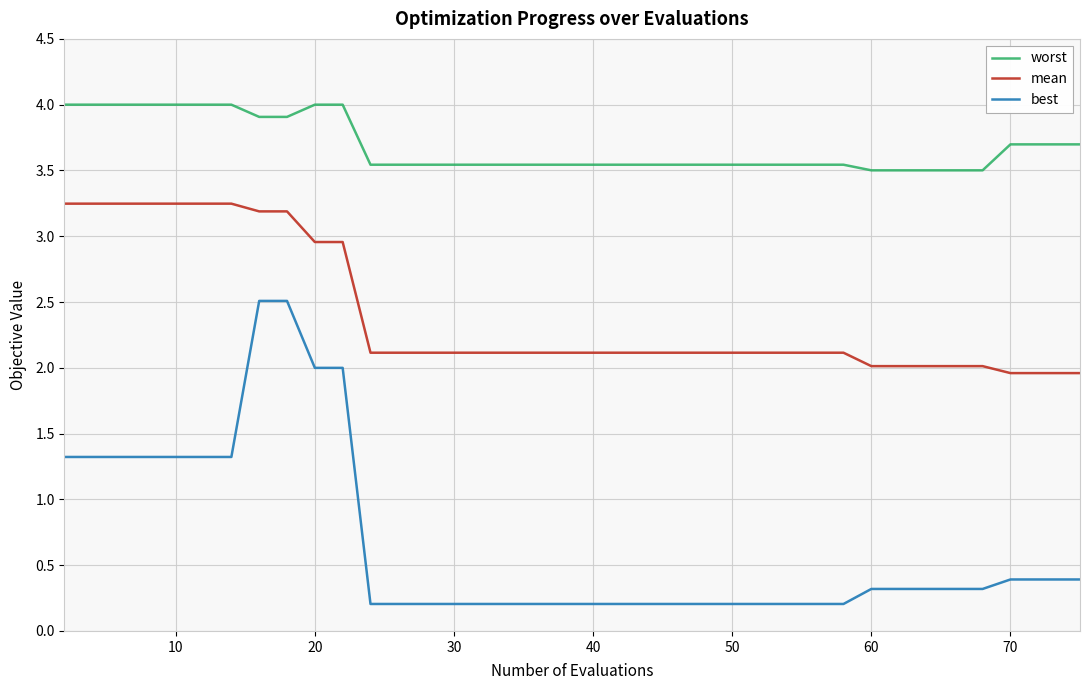

Which series has the largest total across all categories?

worst